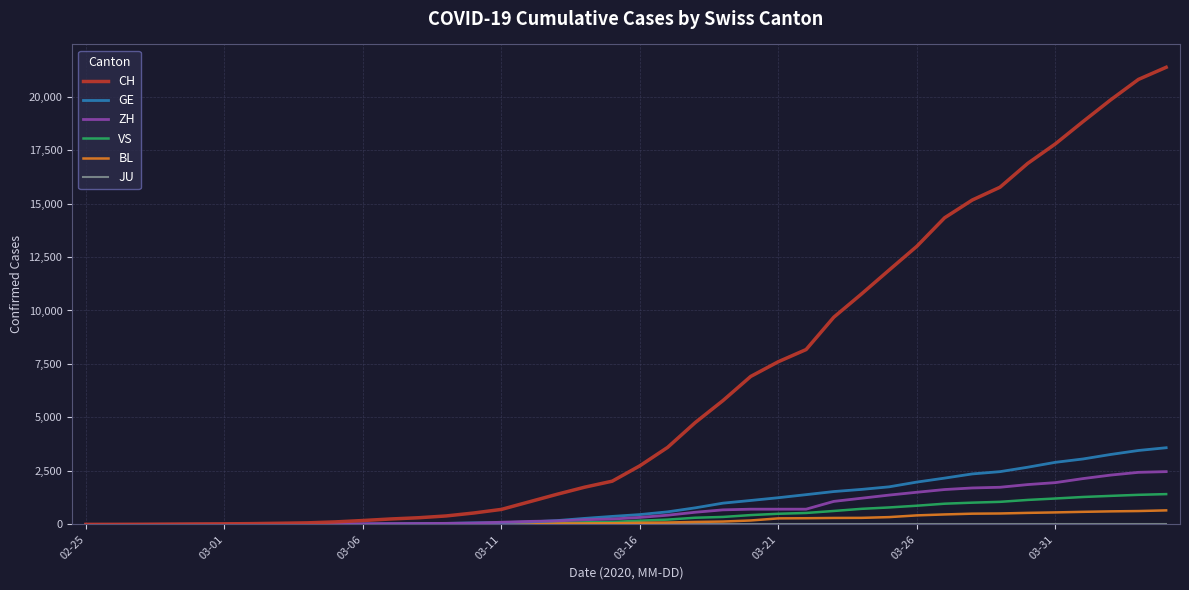

Which series has the widest spread of values?

CH